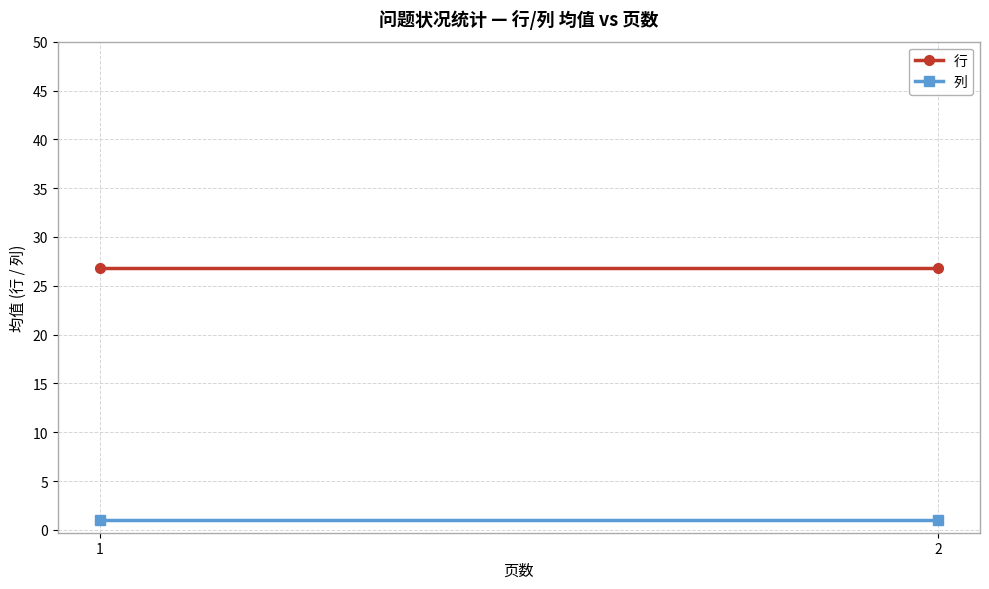

Which series has the widest spread of values?

行